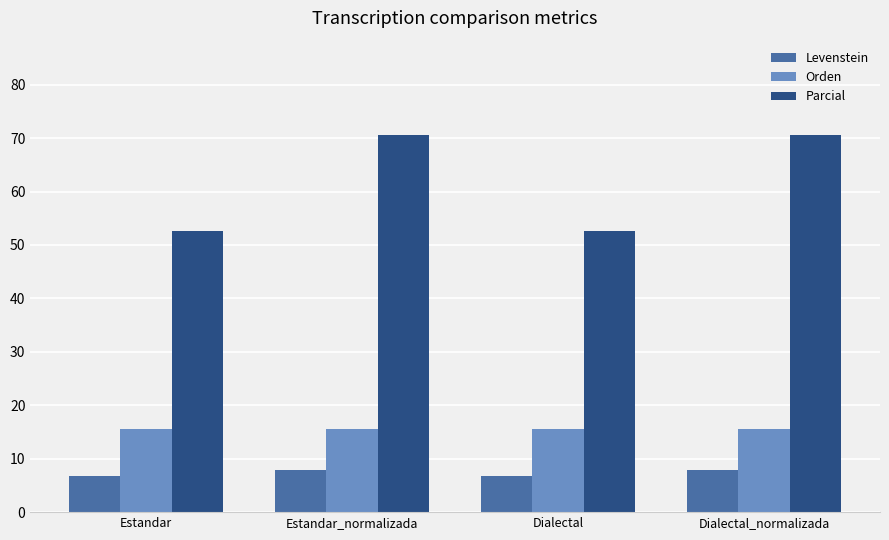

Is the value of Levenstein at Estandar_normalizada greater than the value of Parcial at Dialectal_normalizada?

No